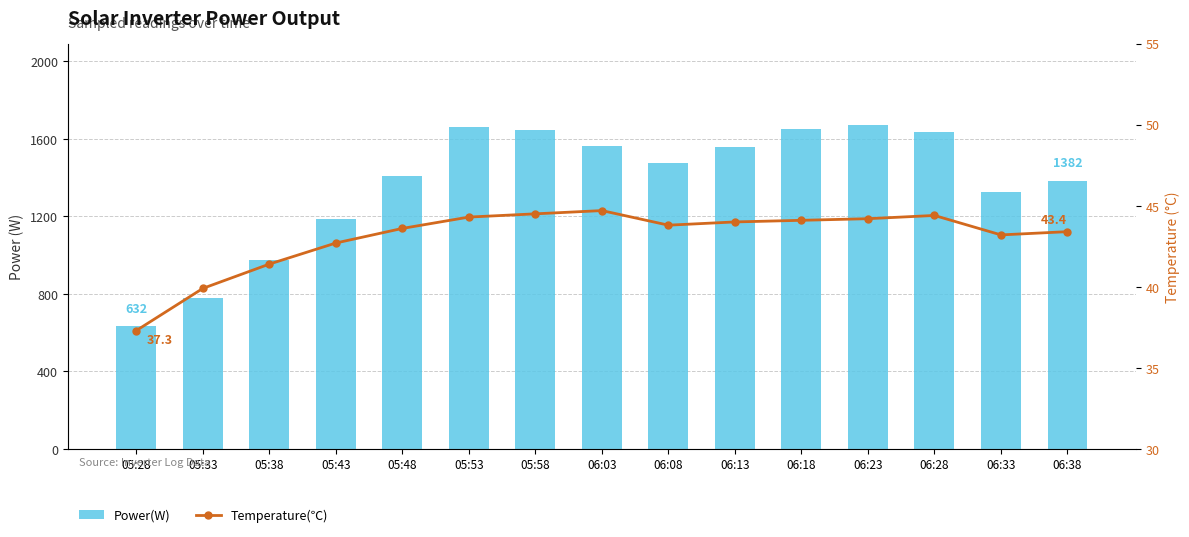

Reading right to left, transcribe all the data shown in this chart.

Power(W): 1382.0	1328.0	1634.0	1673.0	1649.0	1559.0	1475.0	1562.0	1648.0	1660.0	1409.0	1187.0	973.0	776.0	632.0
Temperature(℃): 43.4	43.2	44.4	44.2	44.1	44.0	43.8	44.7	44.5	44.3	43.6	42.7	41.4	39.9	37.3